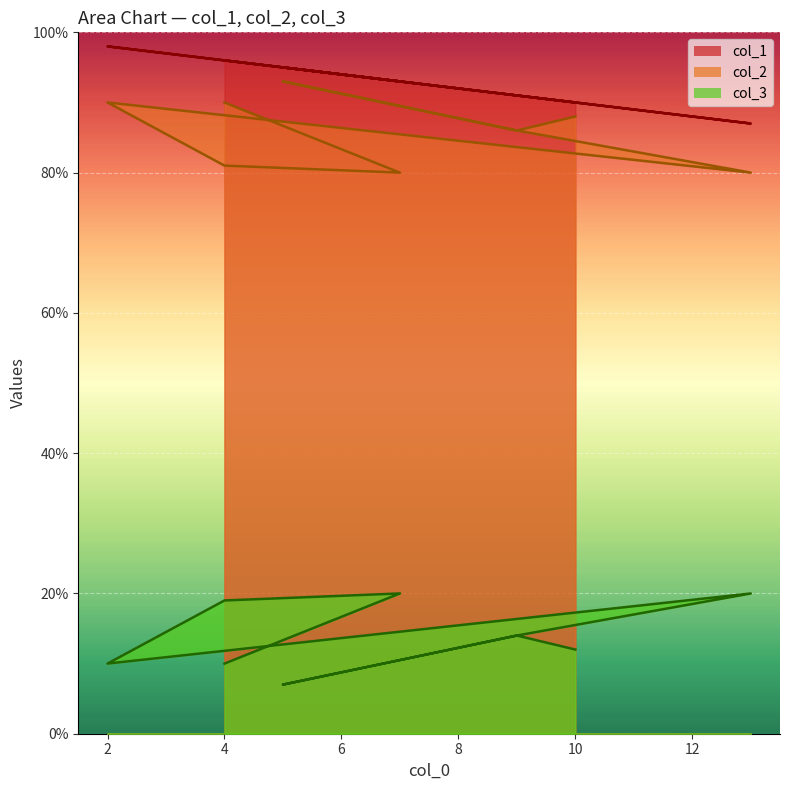

What is the sum of the col_3 values at 2 and 4?

29